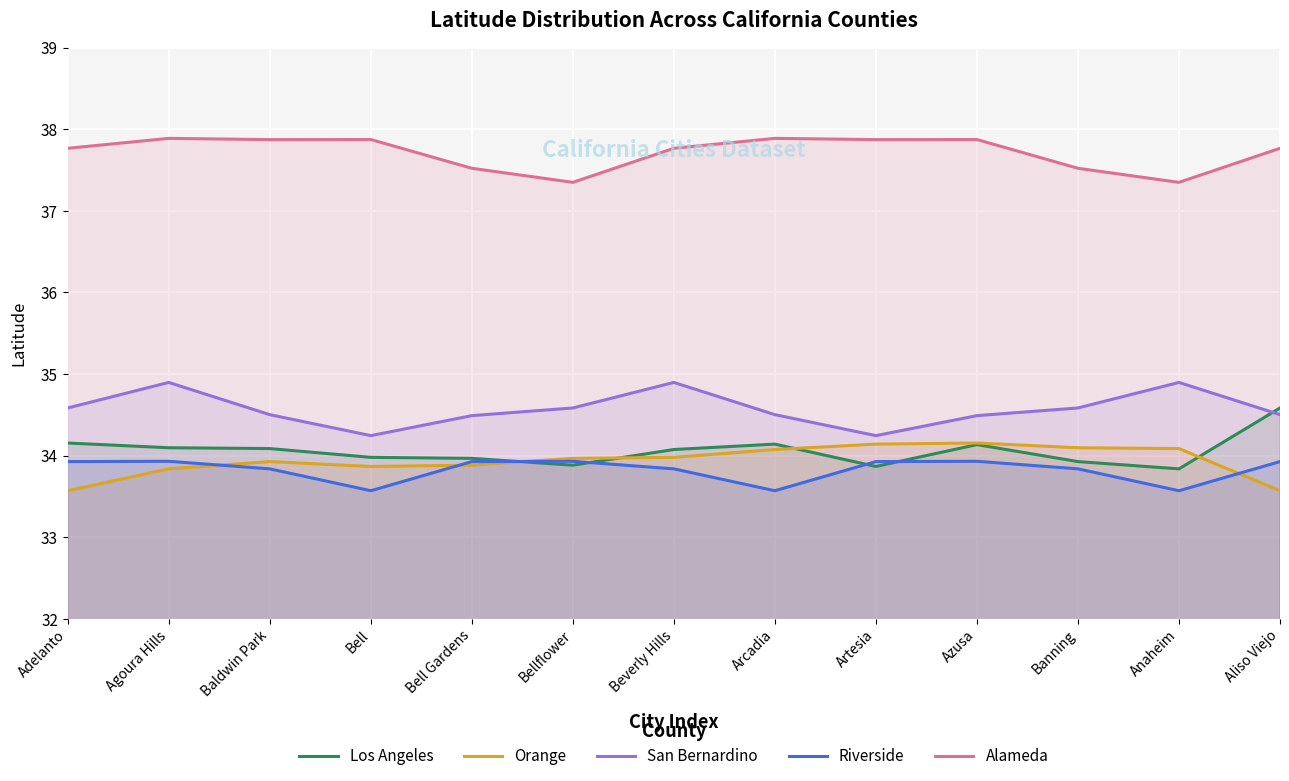

True or false: San Bernardino has a value of 34.5 at Aliso Viejo.

True